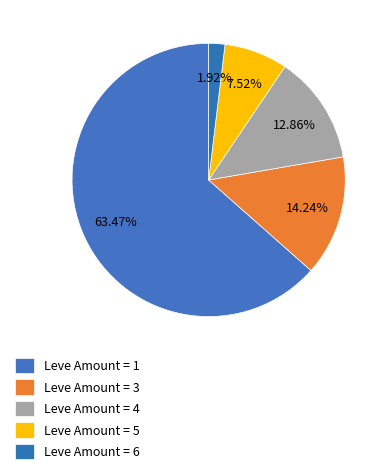

How many segments does this pie chart have?

5